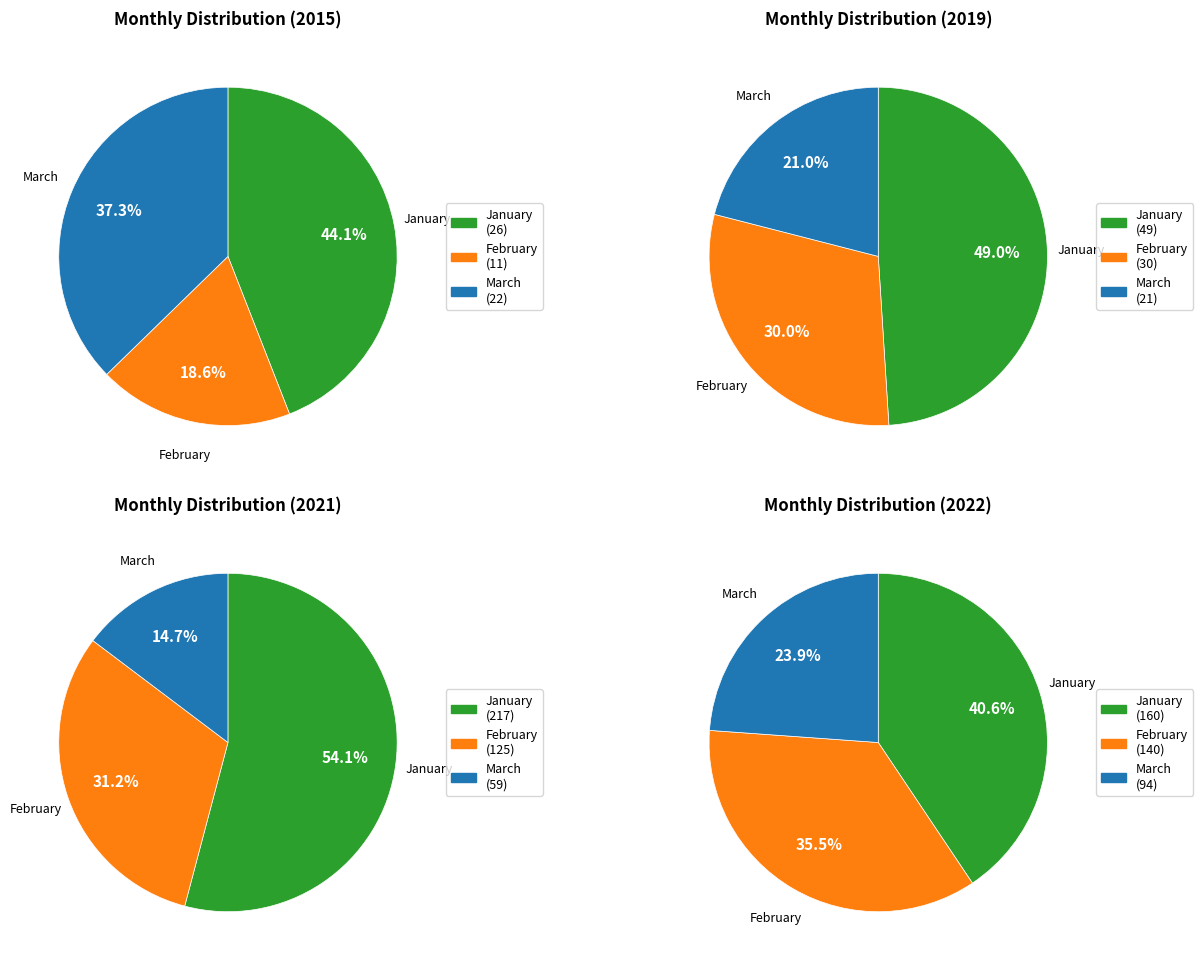

Does any single category account for the majority?

No